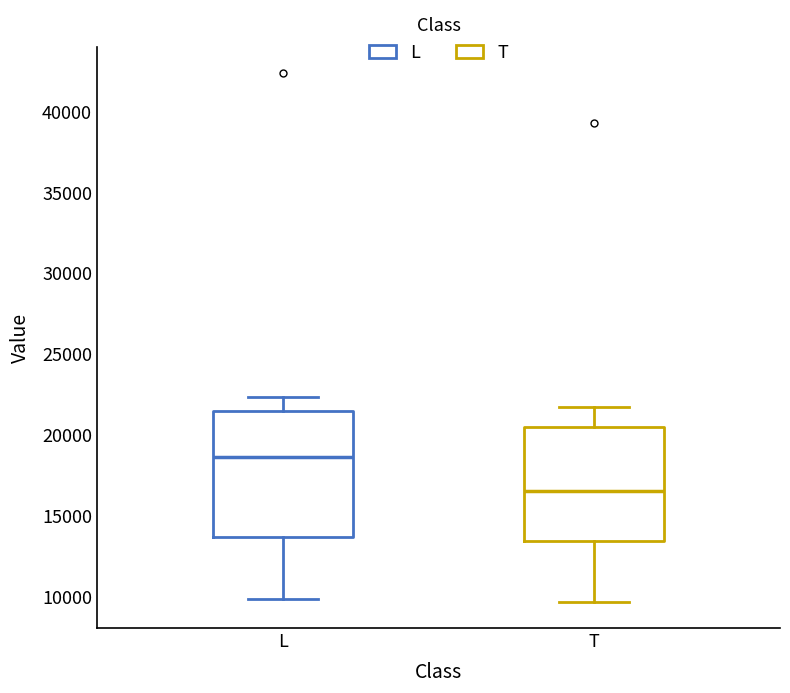

Comparing the boxes themselves (not the whiskers), which one is the tallest?

L